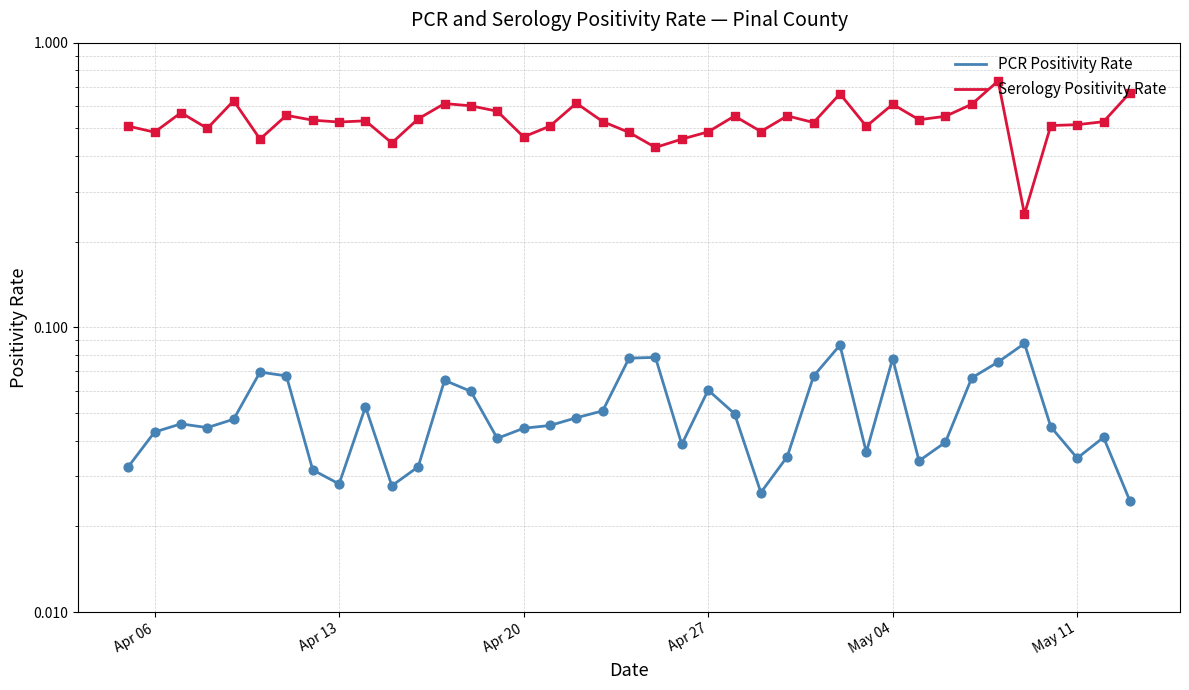

Which series contains the highest Y value?

Serology Positivity Rate